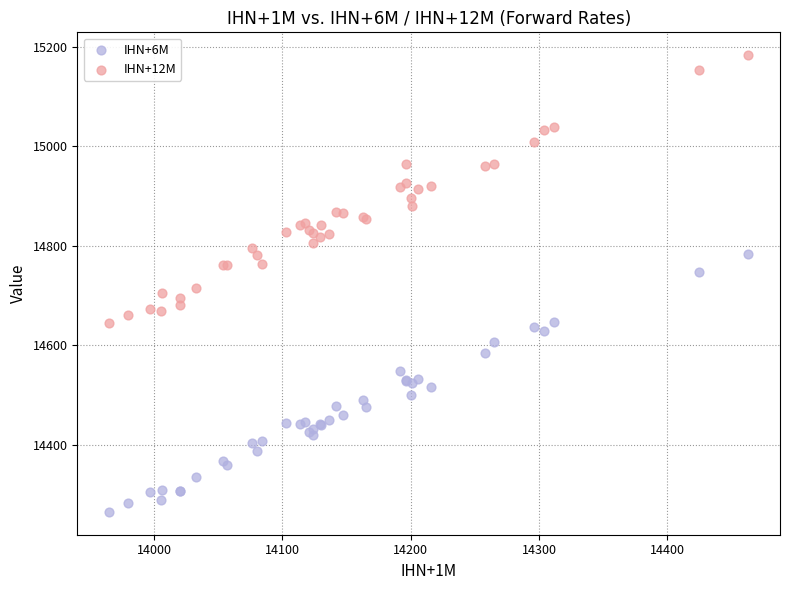

What is the X range (max minus min) for the scatter plot?

498